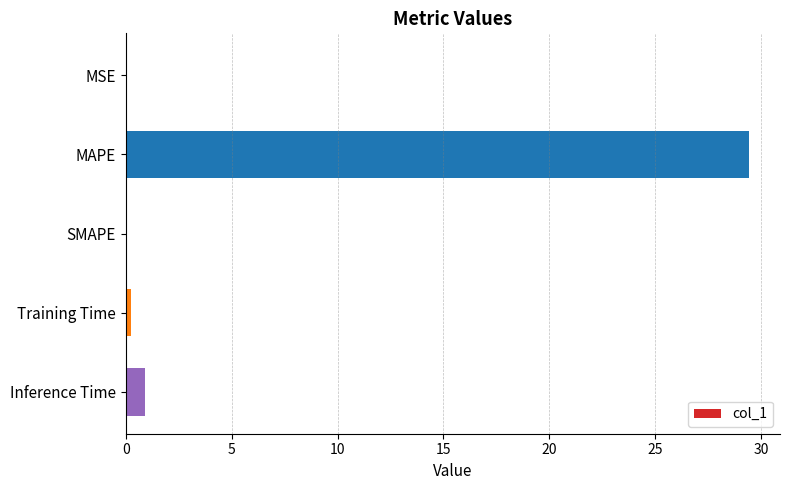

How many distinct data groups are displayed?

1